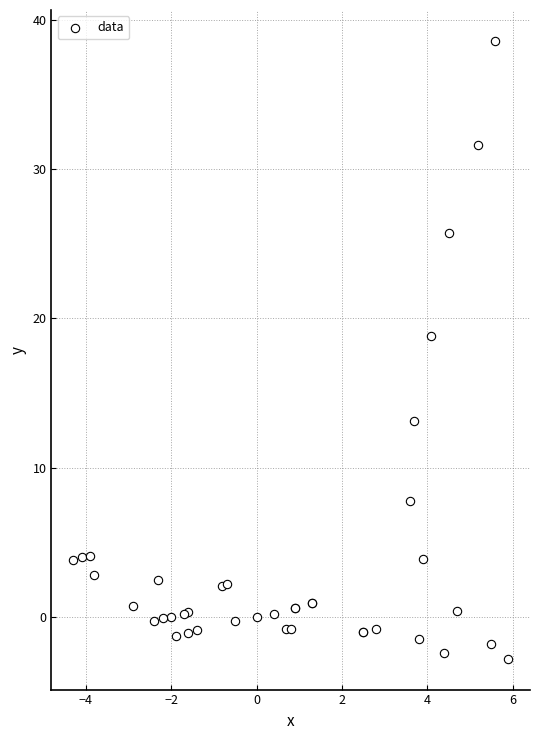

What Y value in the scatter plot is closest to 17?

18.8